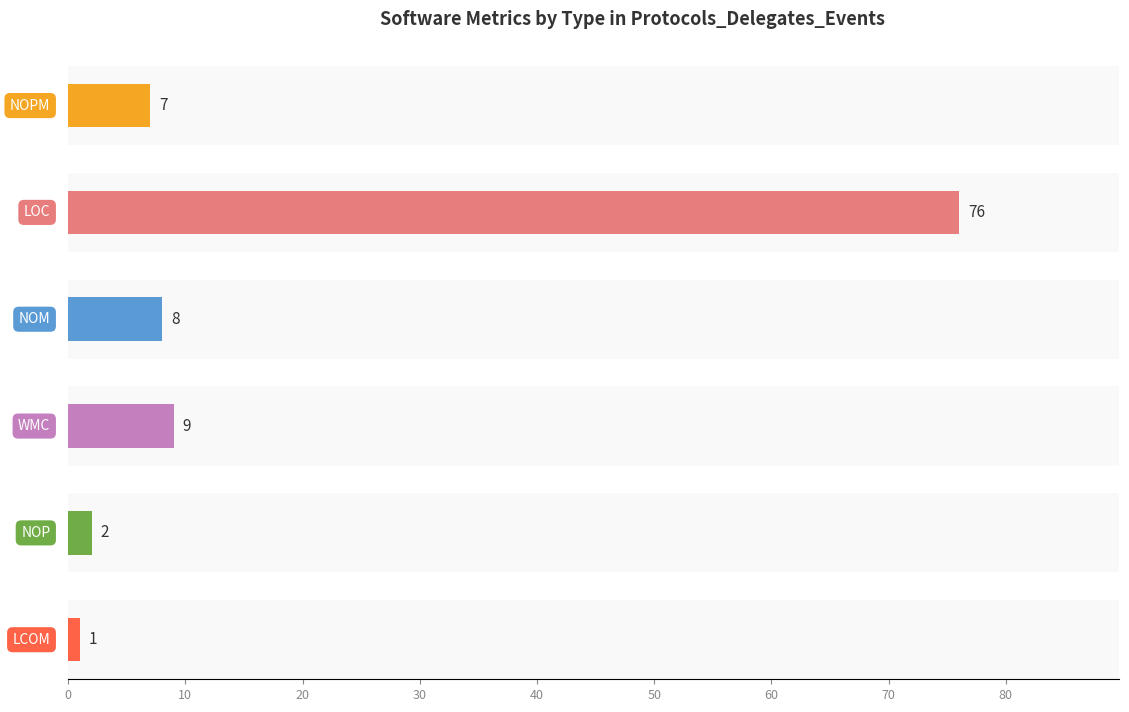

At how many categories does at least one series exceed 44?

1